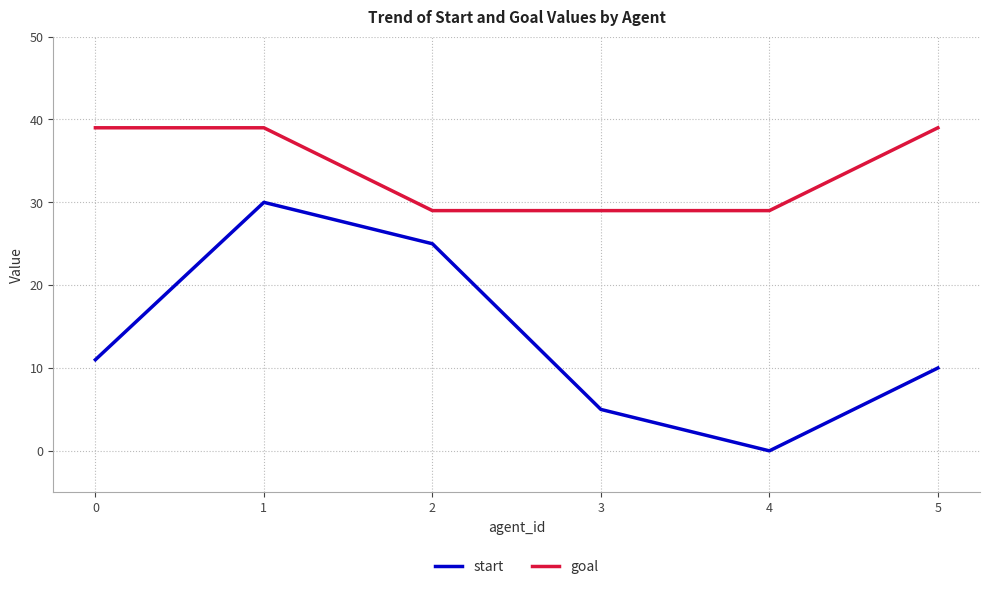

What is the greatest value displayed?

39